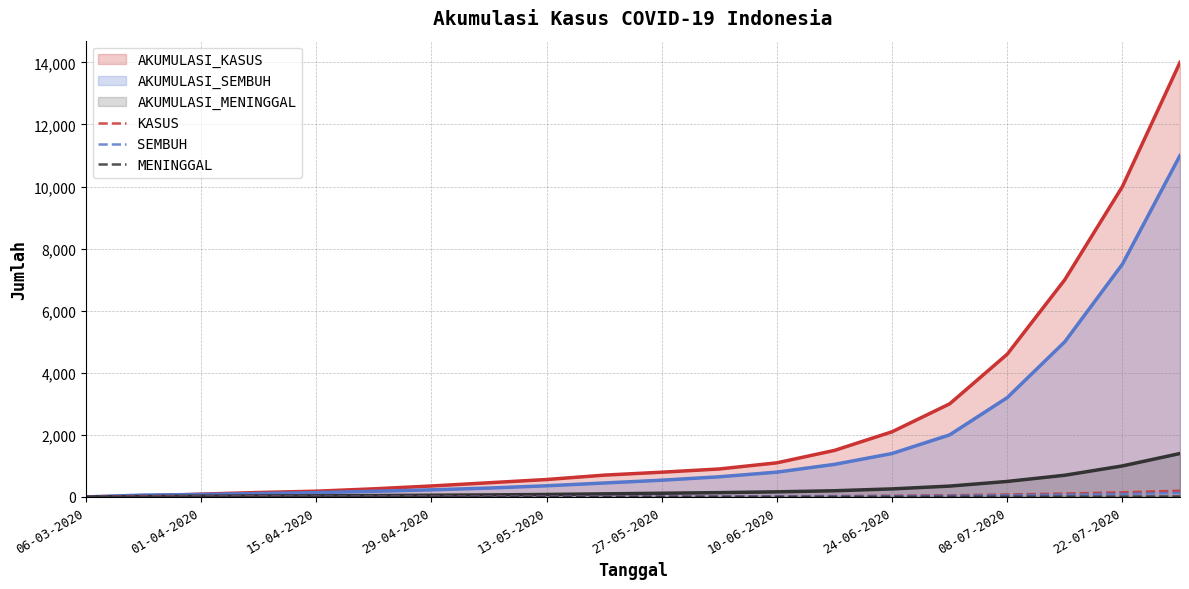

True or false: SEMBUH and KASUS intersect in this chart.

True